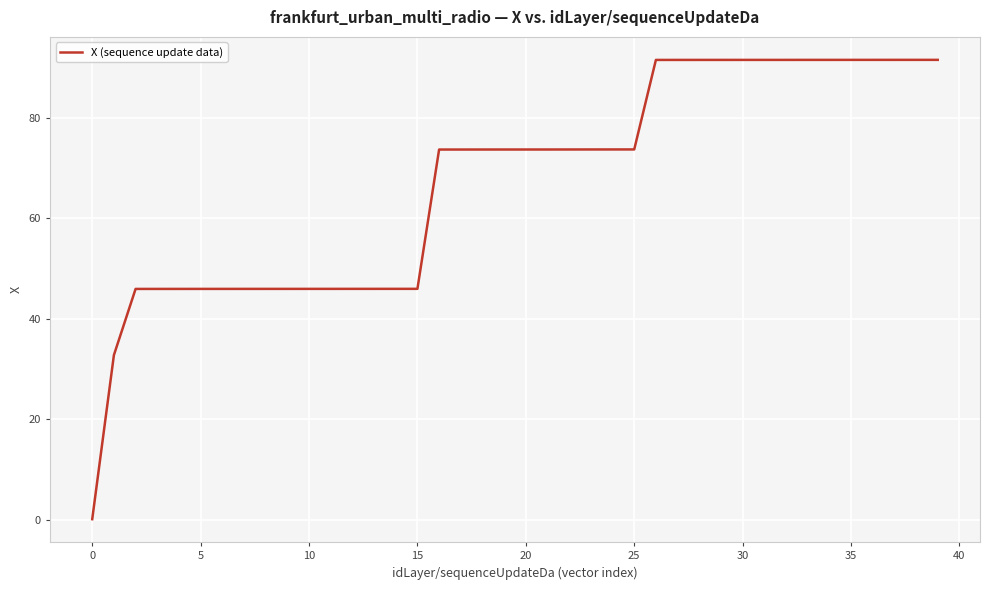

What is the average value?

67.3